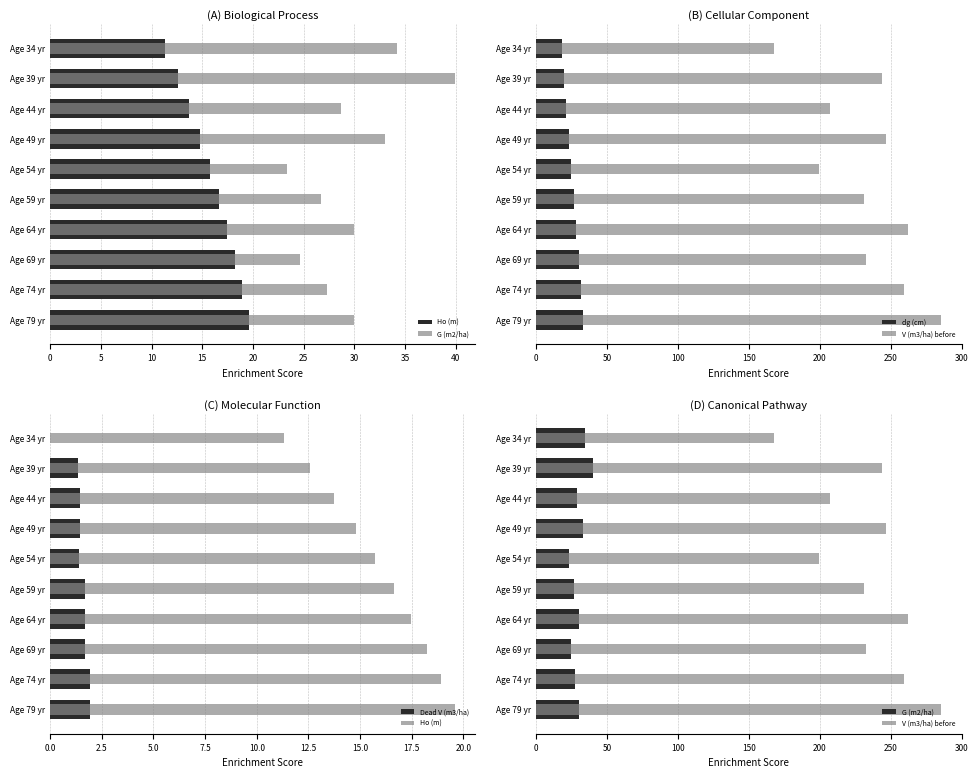

Is the value of Ho (m) at Age 59 yr greater than the value of V (m3/ha) before at Age 49 yr?

No